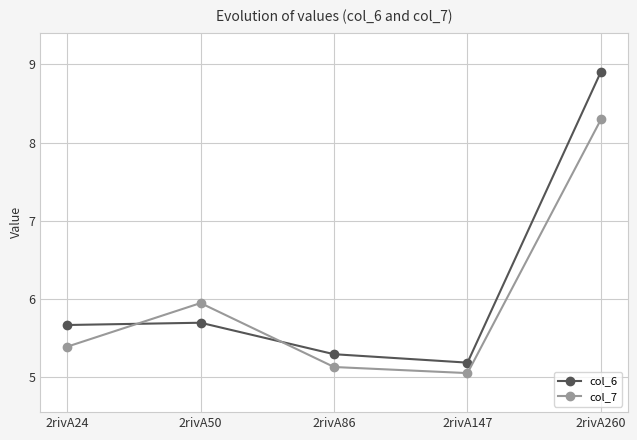

What are all the series names shown in the legend?

col_6, col_7